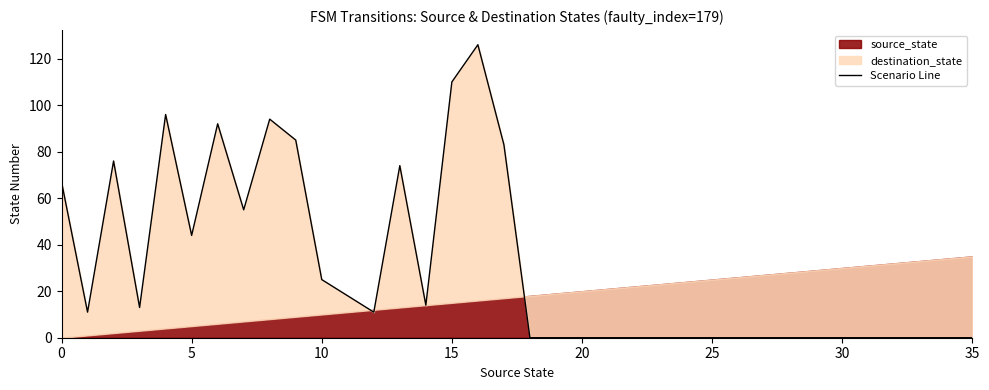

How many points are lower than both their immediate neighbors (excluding endpoints)?

6